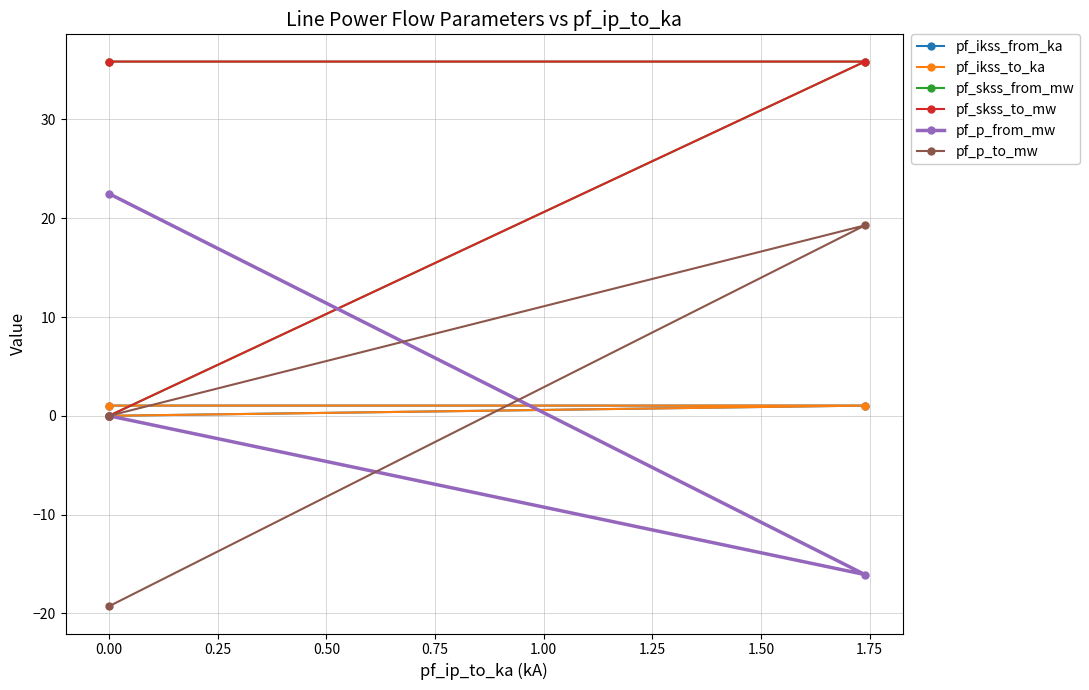

Reading right to left, transcribe all the data shown in this chart.

pf_ikss_from_ka: 0.0	1.0	1.0
pf_ikss_to_ka: 0.0	1.0	1.0
pf_skss_from_mw: 0.0	35.9	35.9
pf_skss_to_mw: 0.0	35.9	35.9
pf_p_from_mw: 0.0	-16.1	22.5
pf_p_to_mw: 0.0	19.3	-19.3